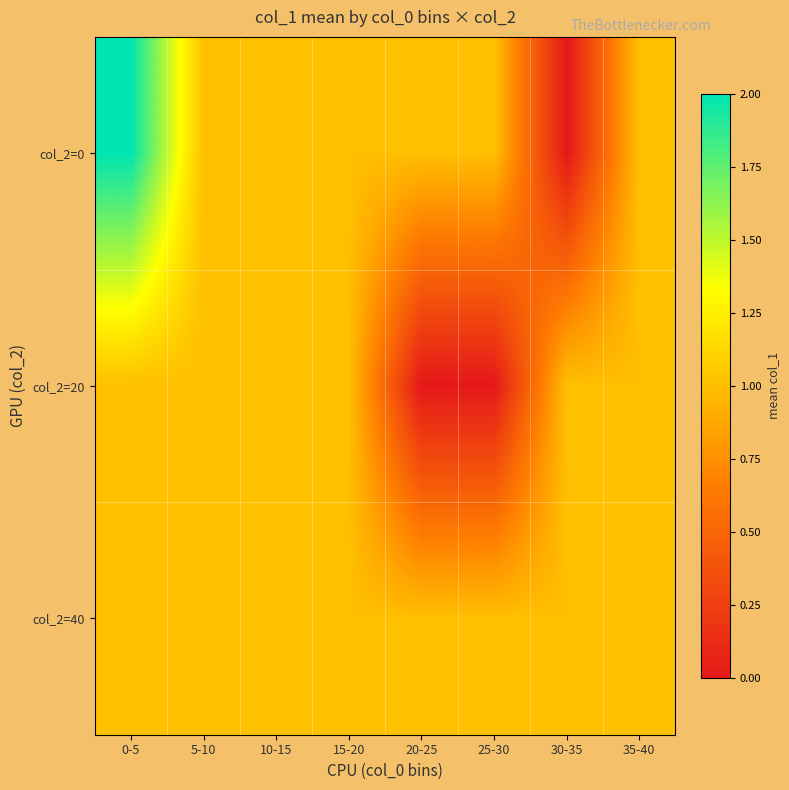

Reading left to right, extract all data points from this chart.

col_2=0: 0-5=2	5-10=1	10-15=1	15-20=1	20-25=1	25-30=1	30-35=0	35-40=1
col_2=20: 0-5=1	5-10=1	10-15=1	15-20=1	20-25=0	25-30=0	30-35=1	35-40=1
col_2=40: 0-5=1	5-10=1	10-15=1	15-20=1	20-25=1	25-30=1	30-35=1	35-40=1